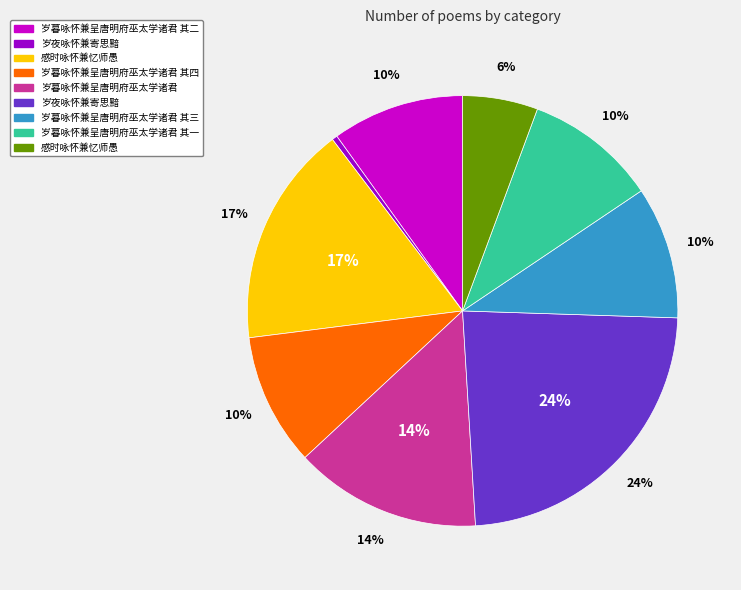

How many slices are in this pie chart?

9